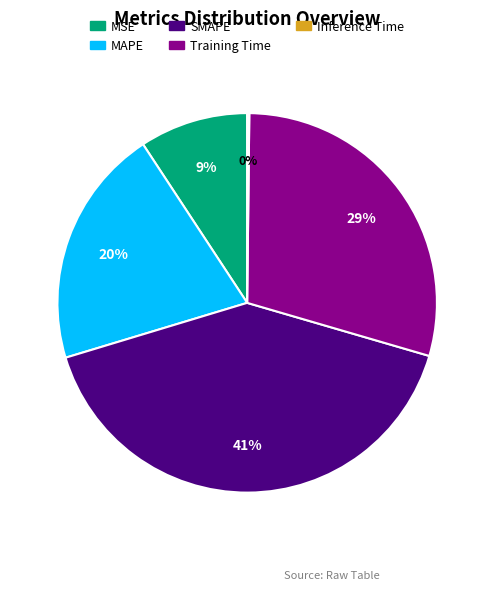

To the nearest percent, what is the difference between the largest and smallest slice percentages?

41%